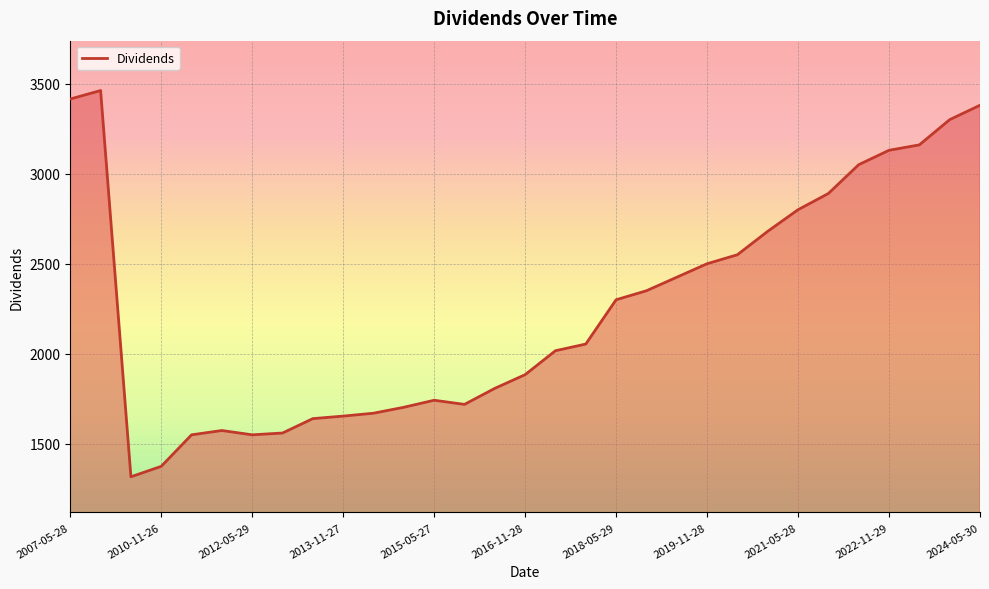

What is the maximum value shown in the chart?

3461.8